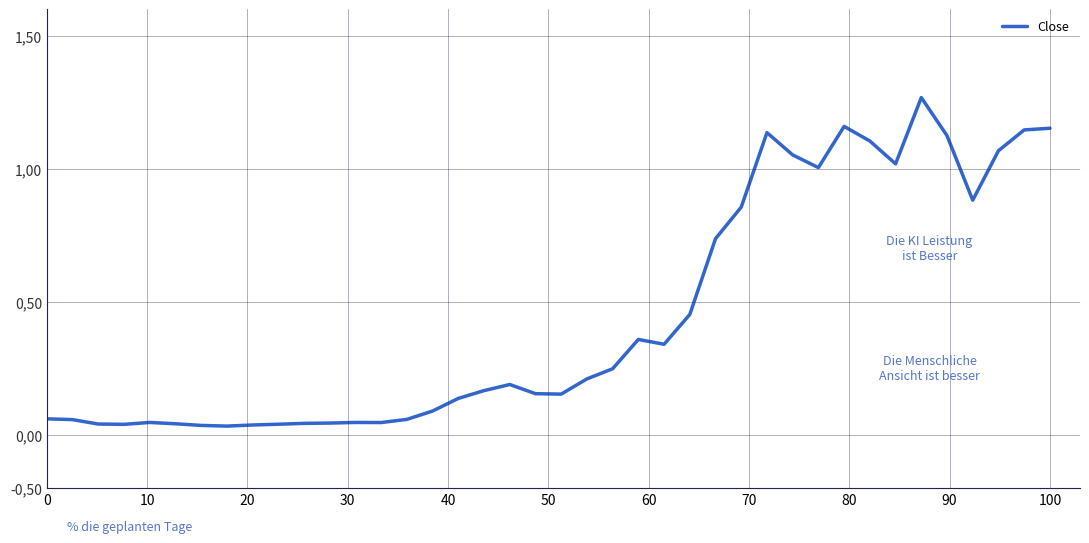

Does the chart display data point markers on the line(s)?

No